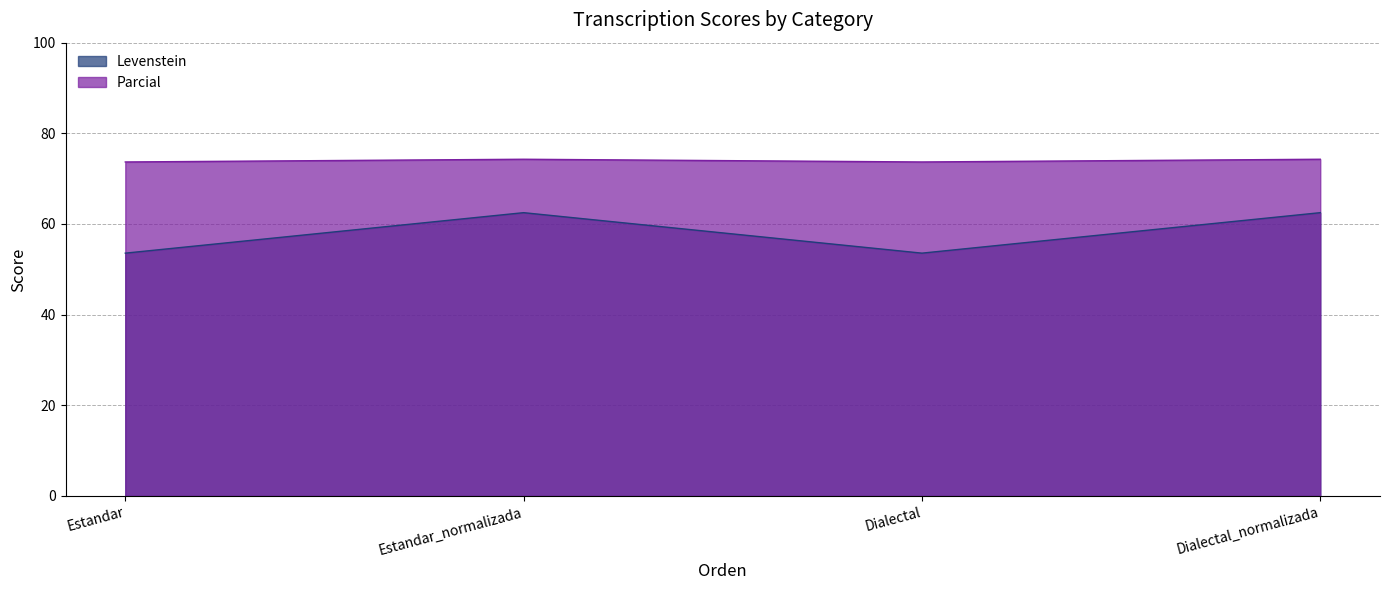

How many data points does each series have?

4